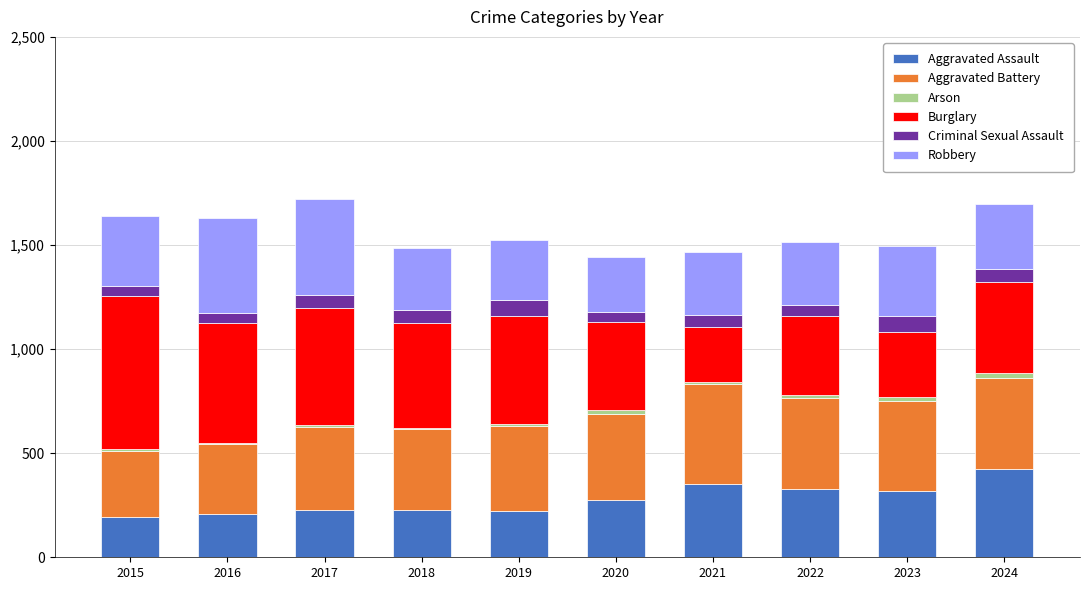

What is the highest value of the Aggravated Assault series?

424